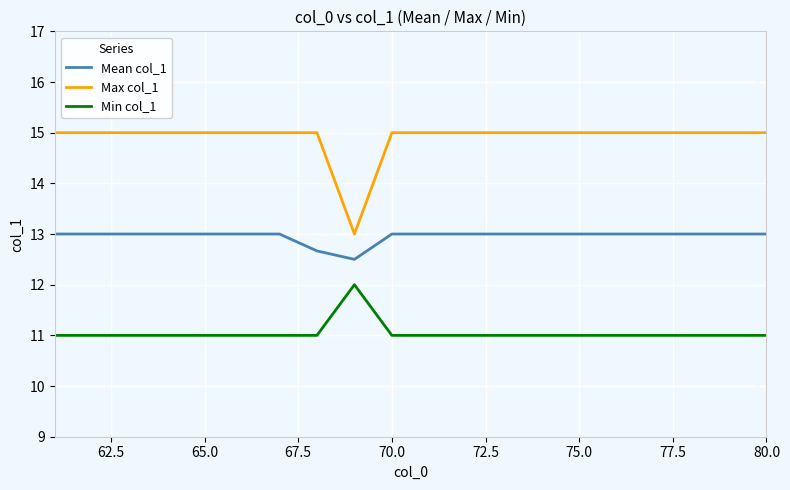

How many lines are shown in the chart?

3